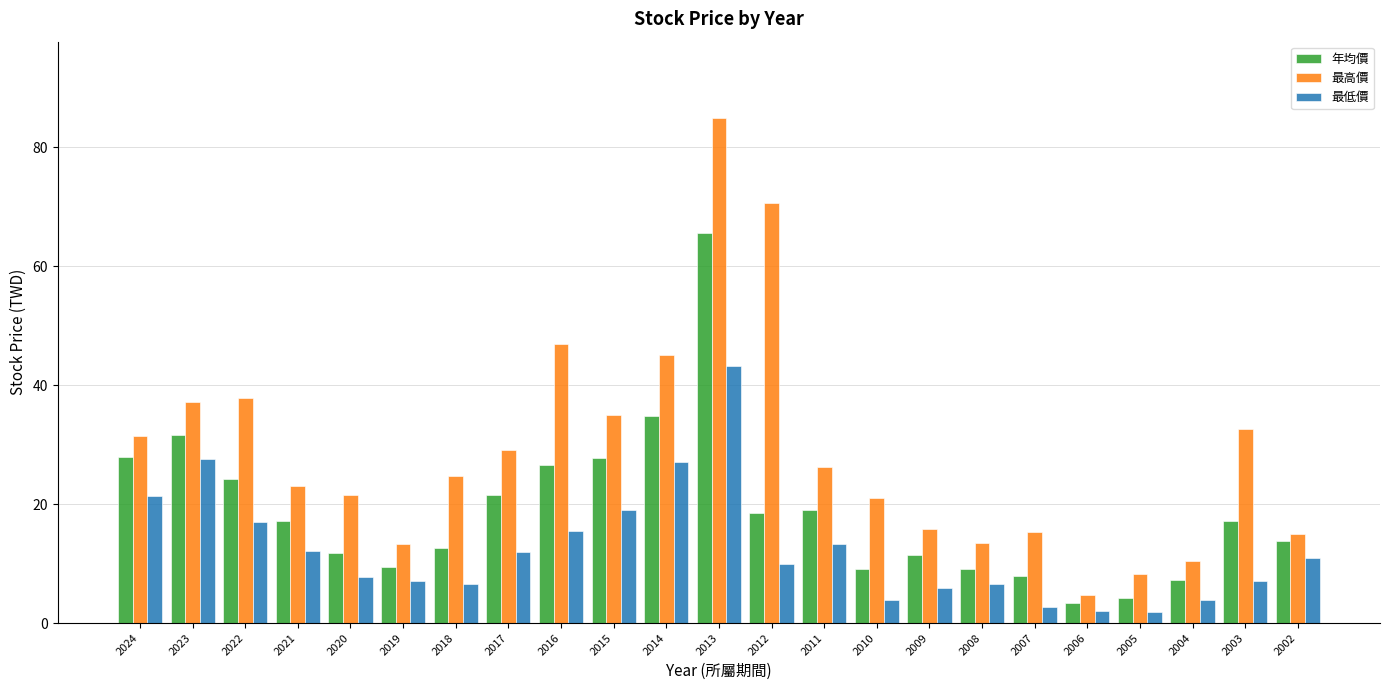

Which series has the largest range (max minus min)?

最高價